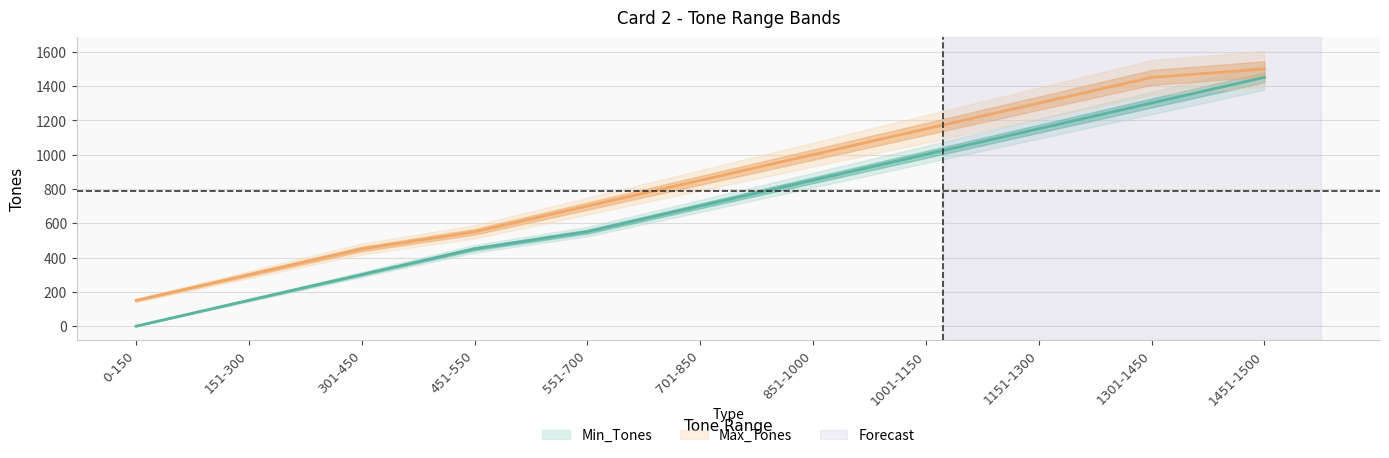

Which category has the highest value in the Min_Tones series?

1451-1500